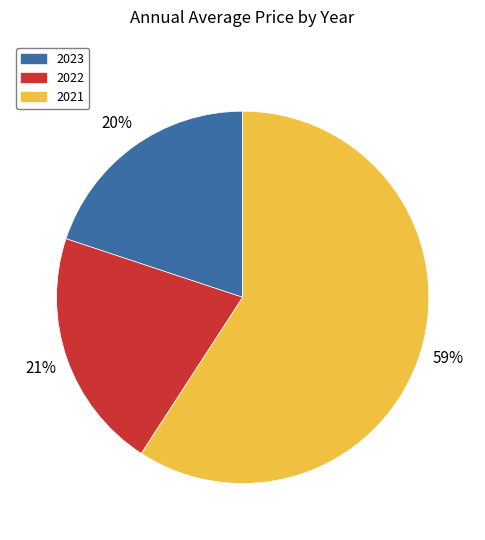

To the nearest percent, what is the combined percentage of 2022 and 2021?

80%